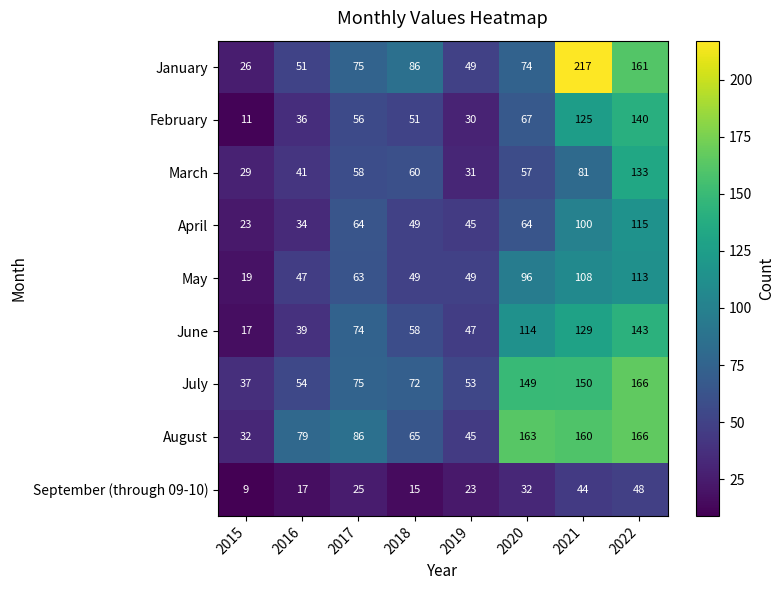

How many values in the January series are below 75?

4